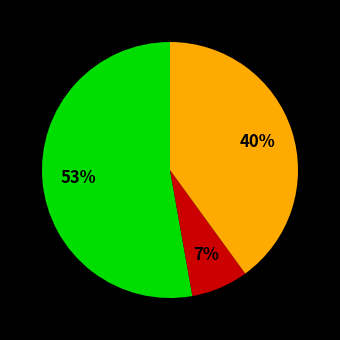

To the nearest percent, what is the average slice percentage?

33%